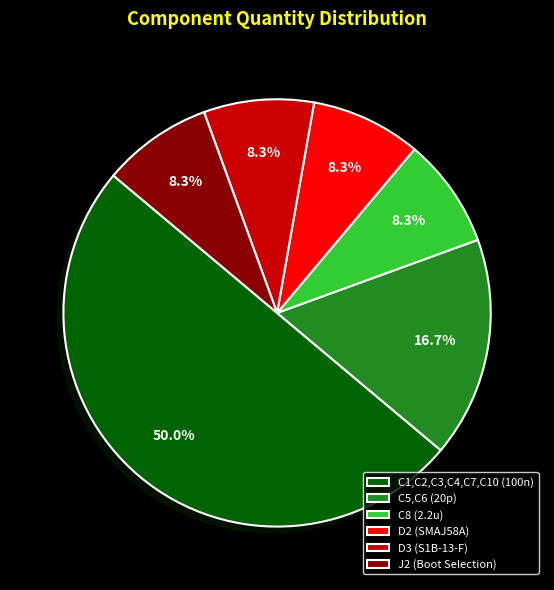

To the nearest percent, what is the difference between the largest and smallest slice percentages?

42%